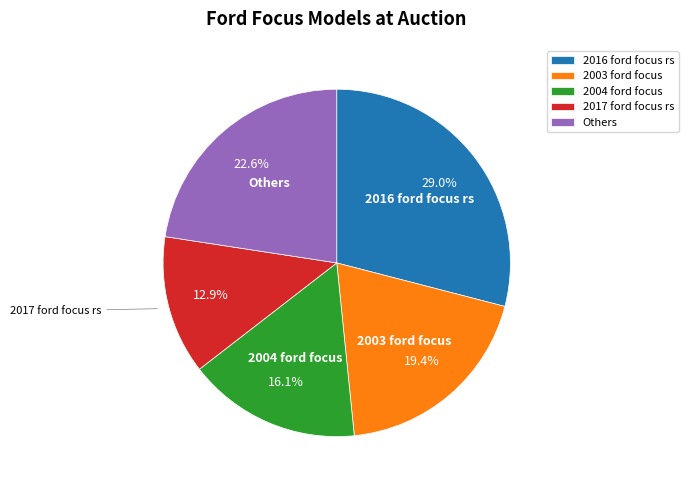

Rank the categories by value from lowest to highest.

2017 ford focus rs, 2004 ford focus, 2003 ford focus, Others, 2016 ford focus rs